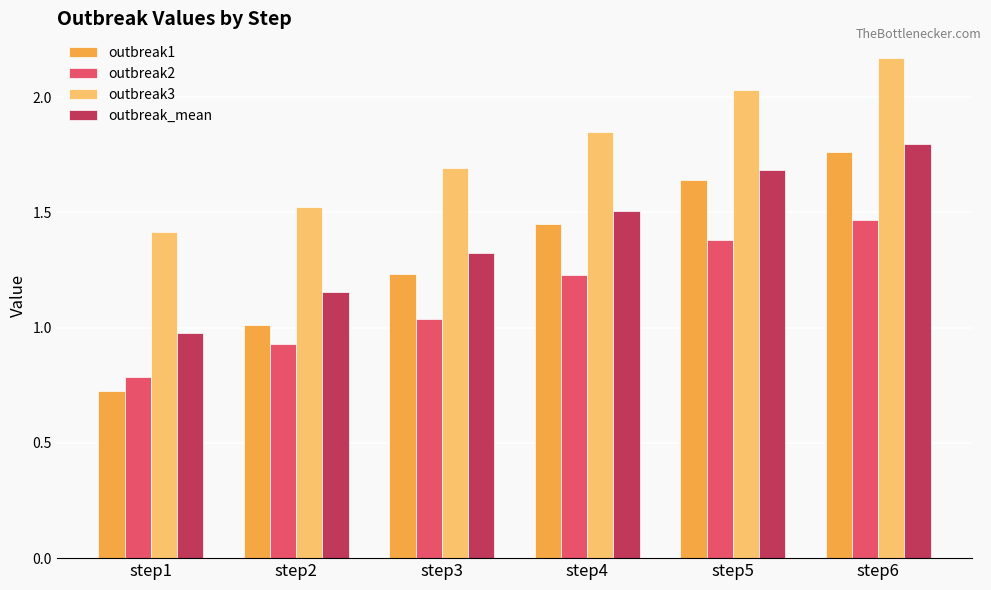

At how many categories does at least one series exceed 1?

6